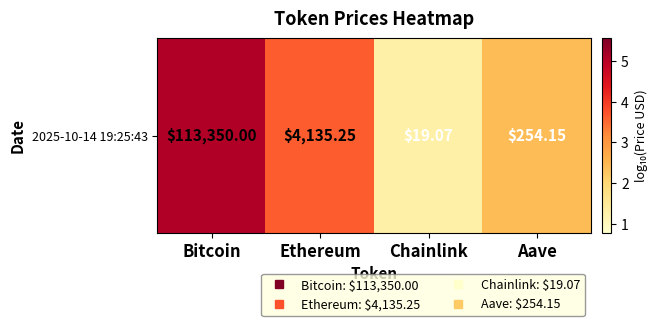

Reading left to right, transcribe all the data shown in this chart.

5.1	3.6	1.3	2.4